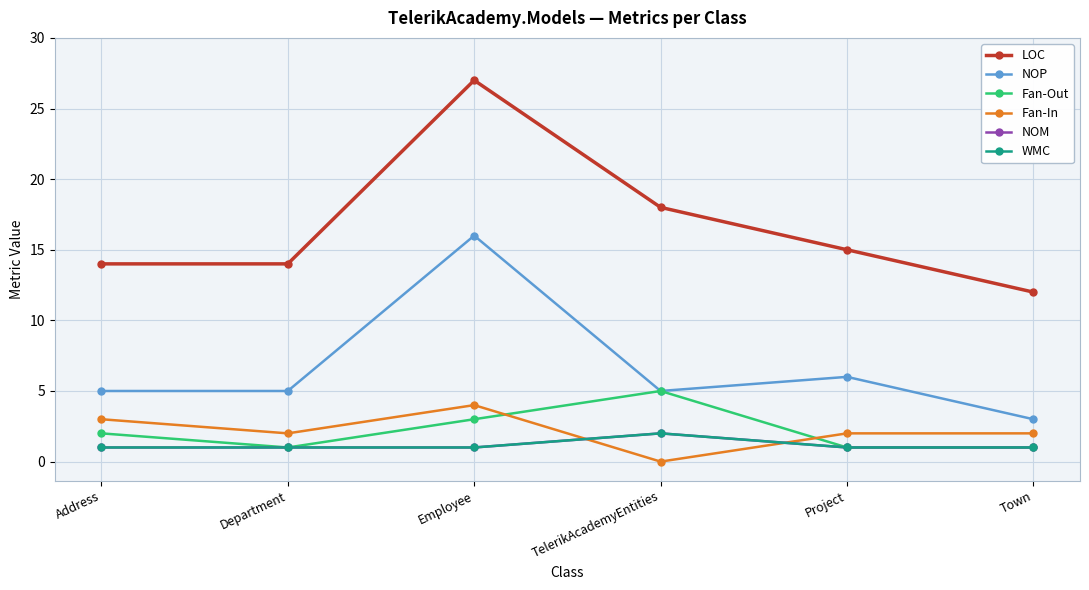

True or false: NOM has more than 2 points higher than both neighbors.

False